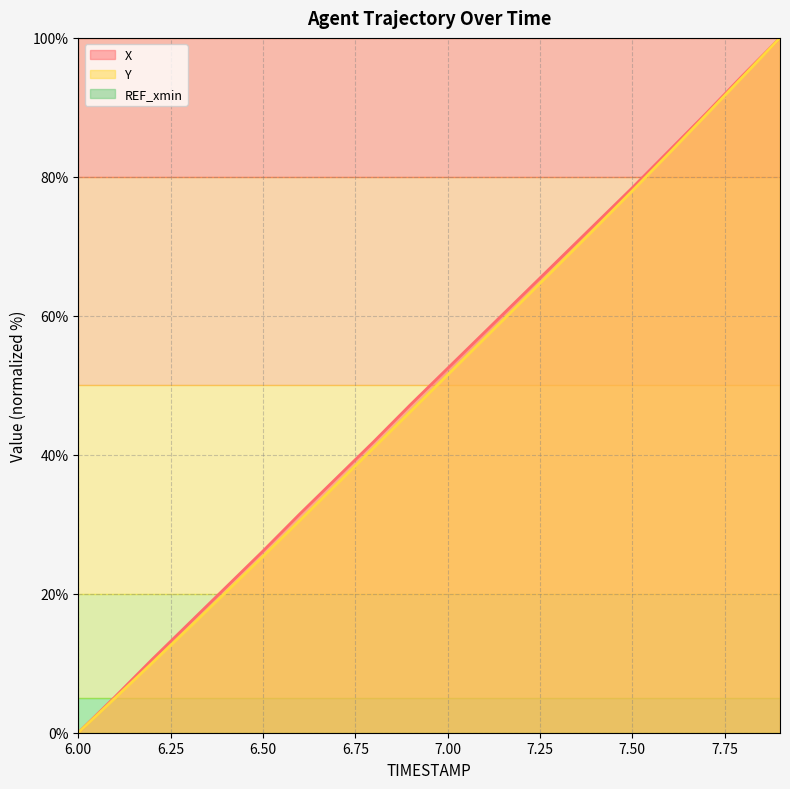

Where is Y nearest to the value 50?

7.00